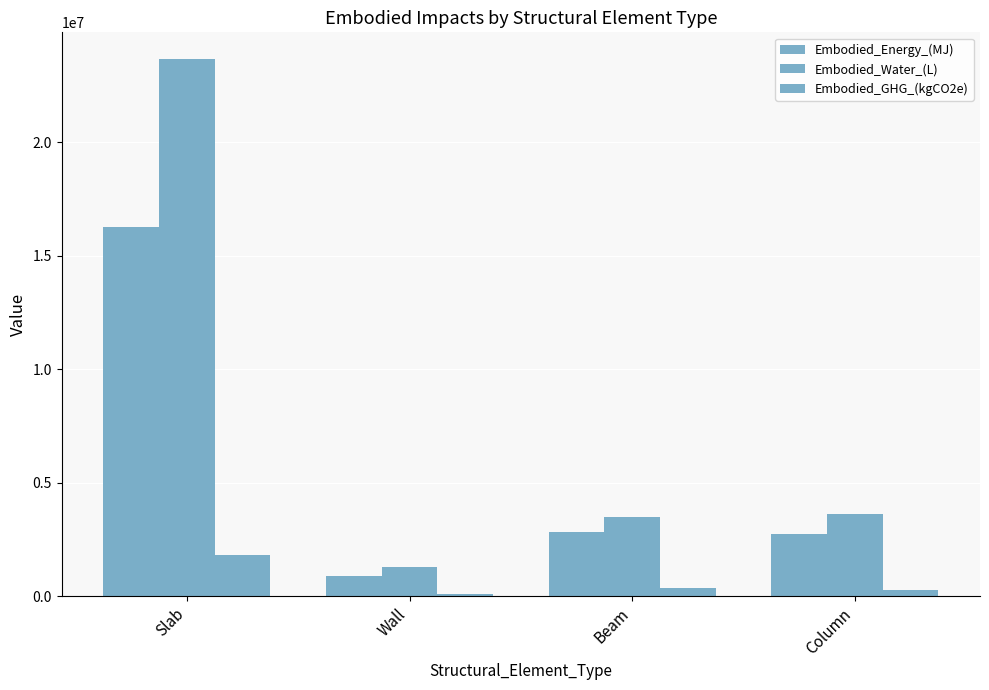

What is the label of the 1st bar from the right?

Column